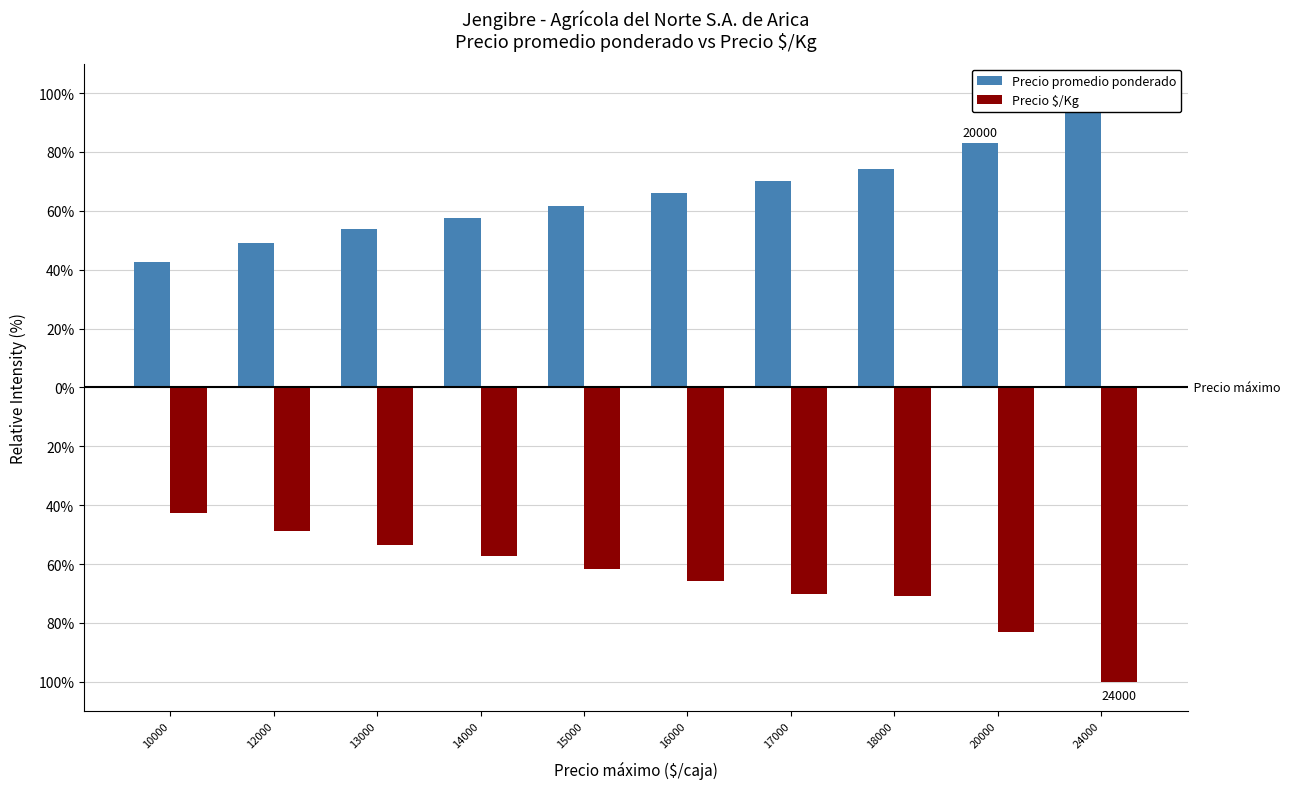

At how many categories does at least one series exceed 44?

9